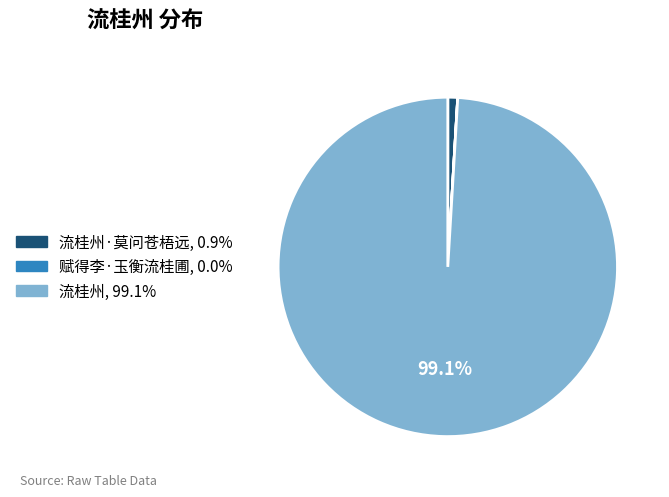

What portion of the pie excludes 流桂州, 99.1%?

0.9%